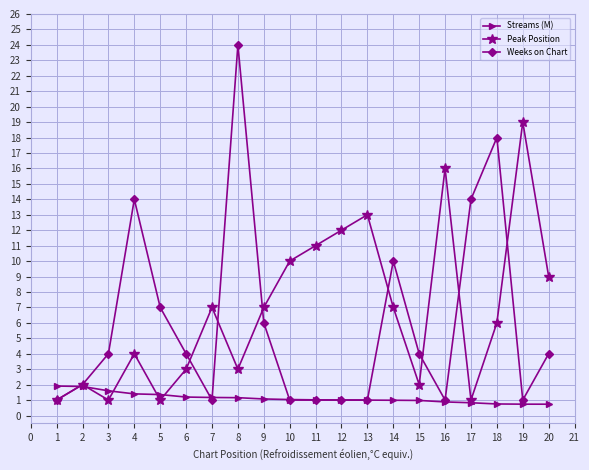

What is the sum of the Streams (M) values at 2 and 18?

2.6